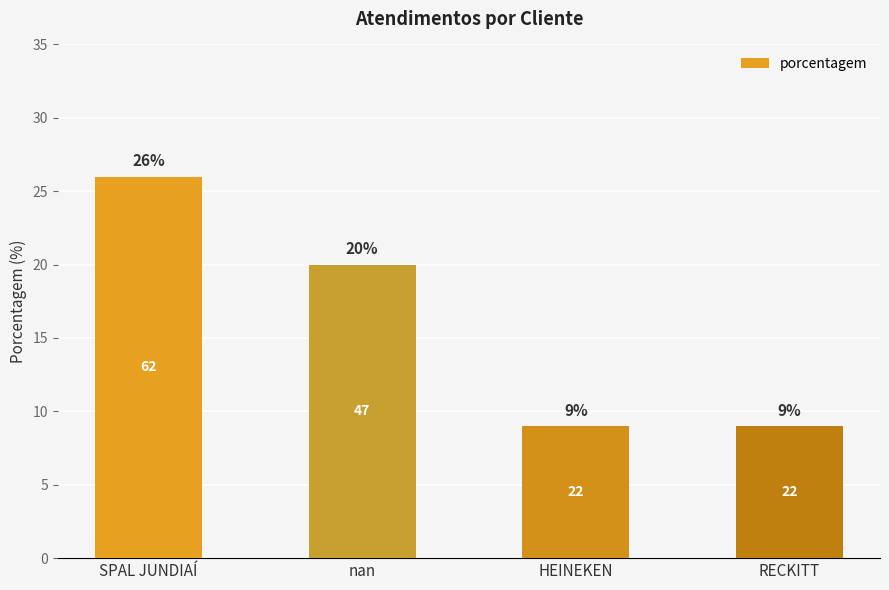

Does the chart contain stacked bars?

No